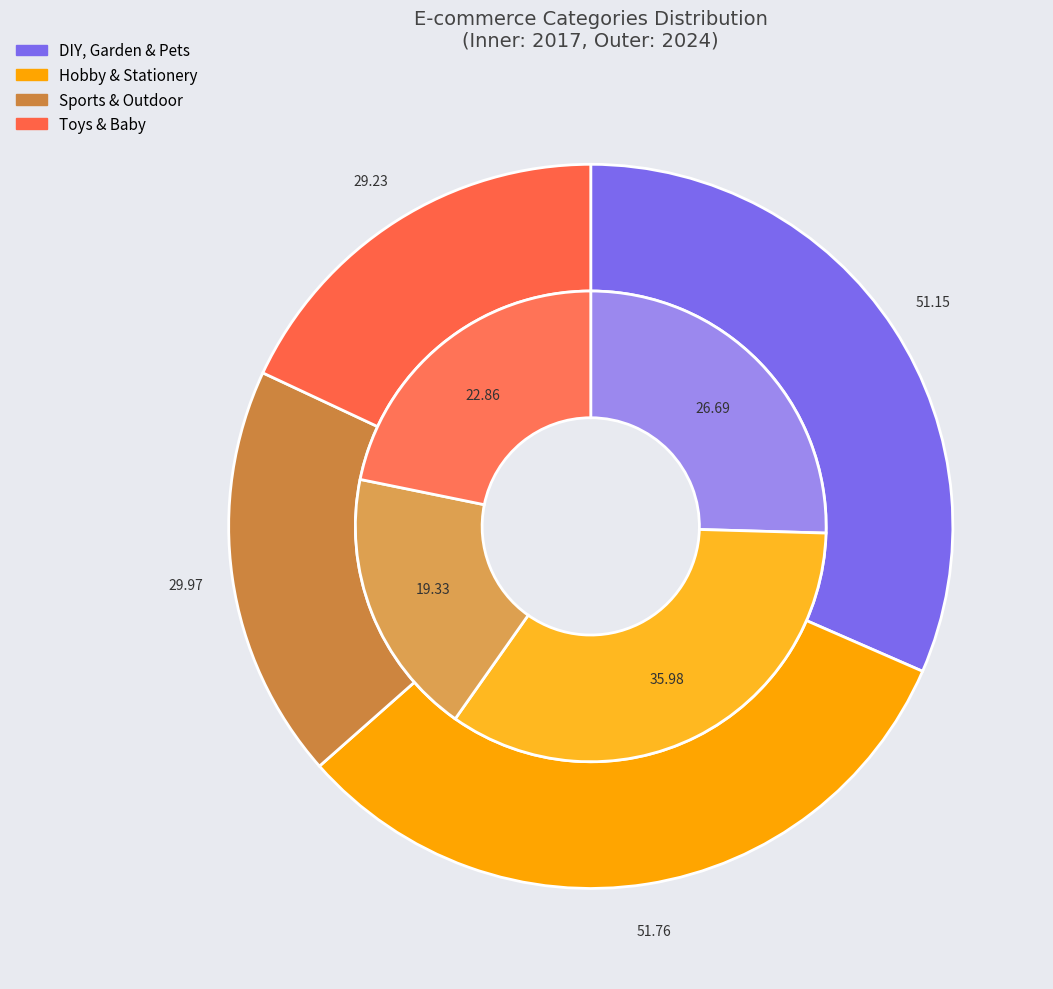

To the nearest percent, what is the difference between the largest and smallest slice percentages?

16%